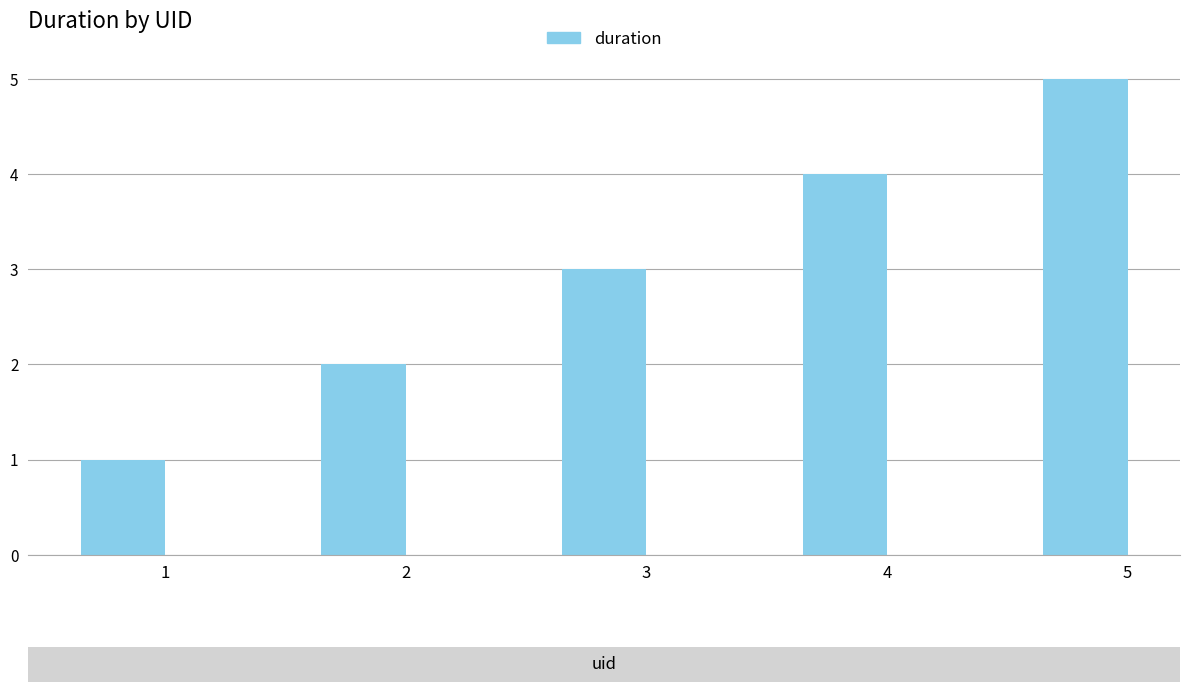

Rank the categories by value from lowest to highest.

1, 2, 3, 4, 5